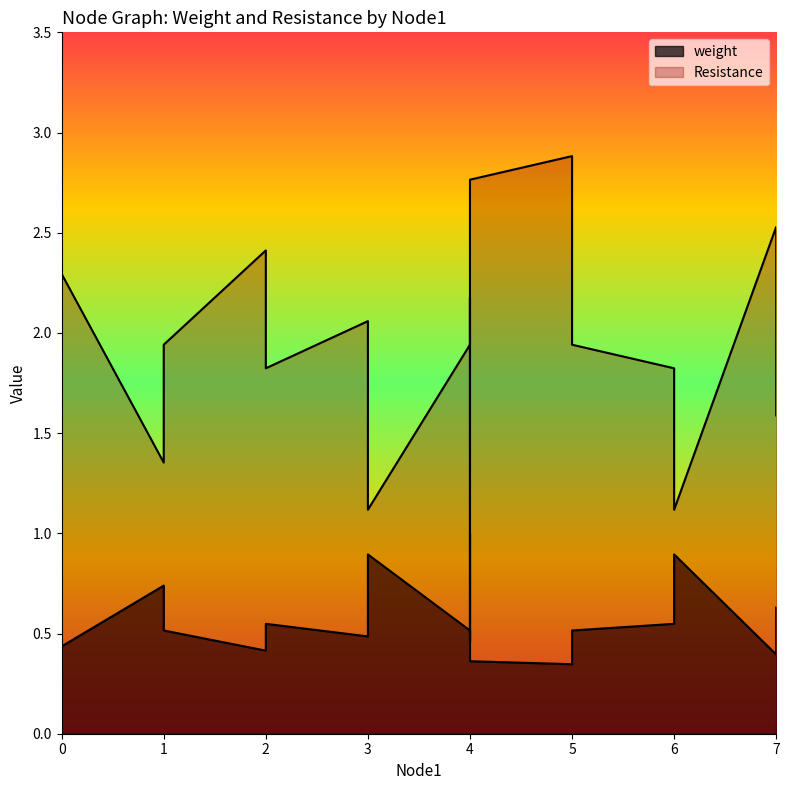

Count the number of data series in this chart.

2